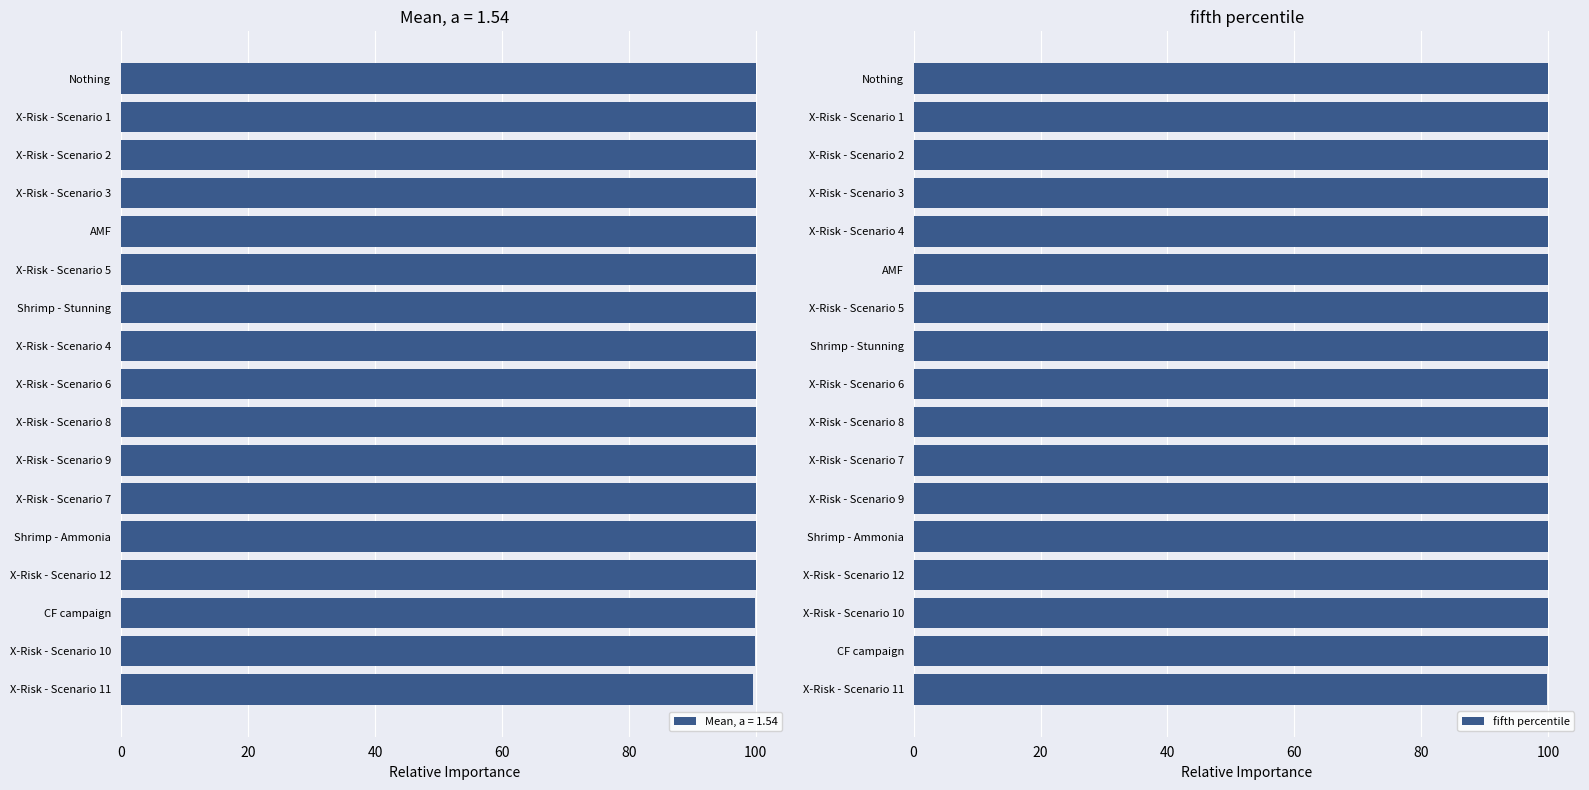

What is the greatest value displayed?

100.0